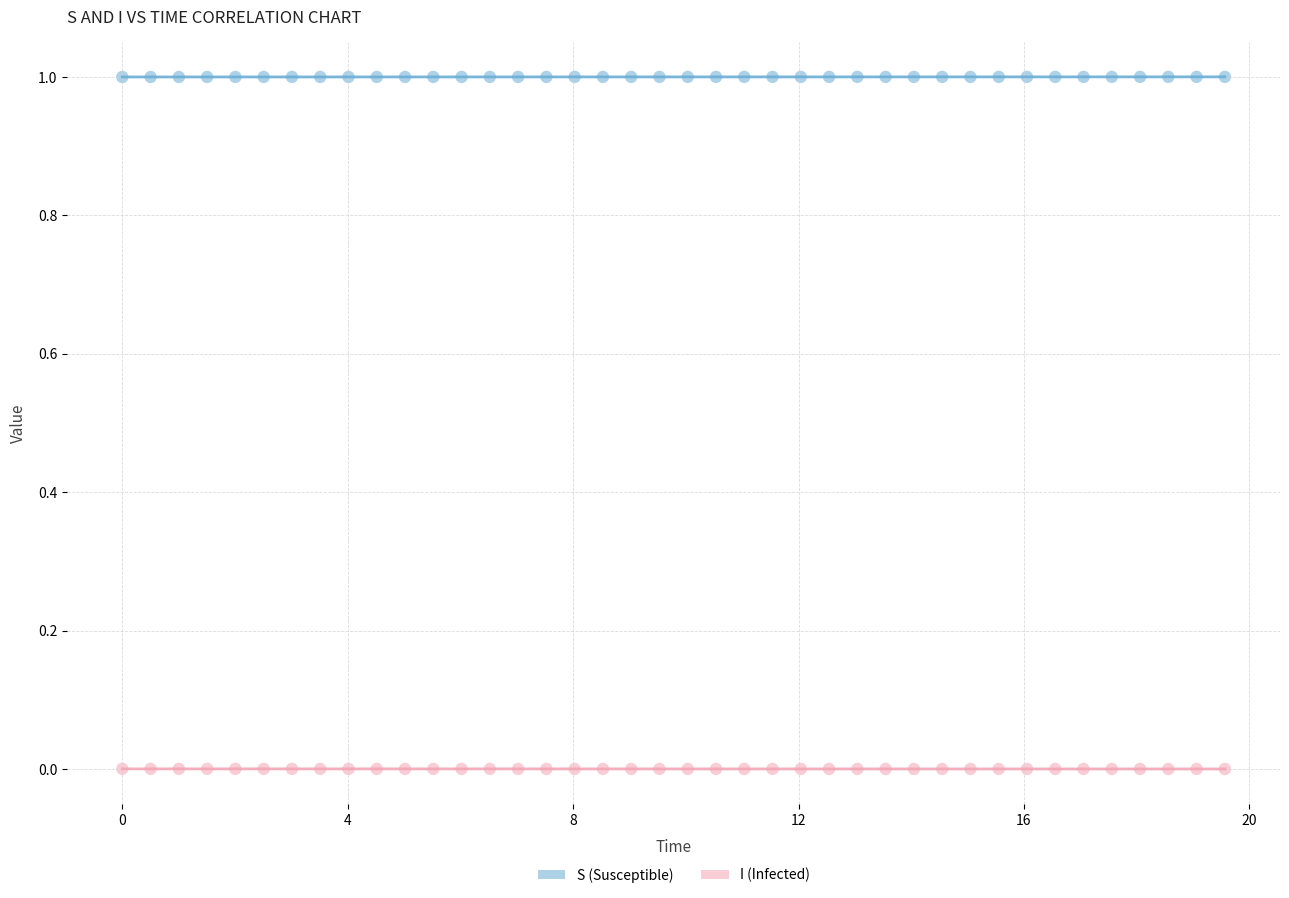

Across all data points, what is the range of Y values (max minus min)?

1.0